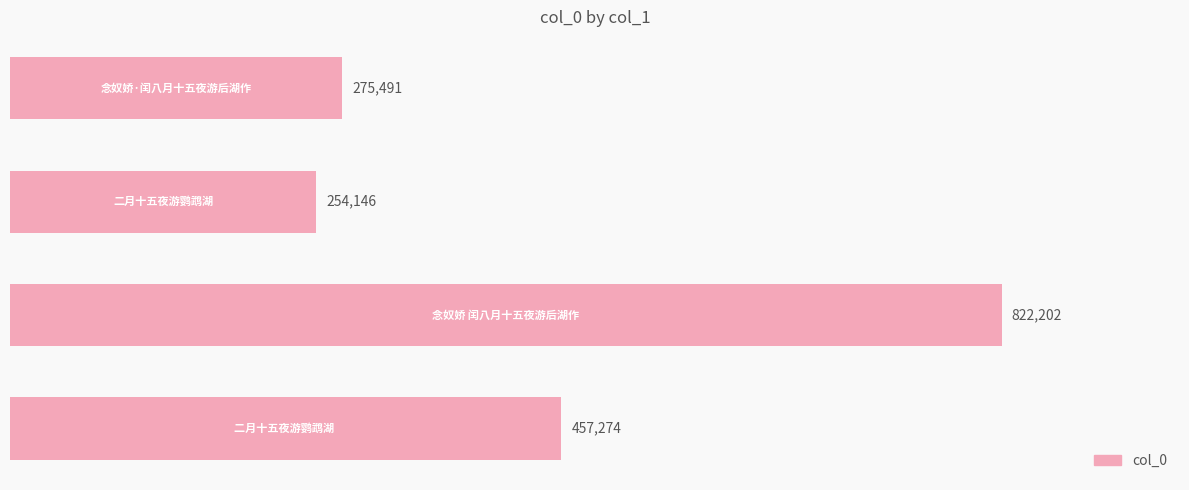

What is the difference between the maximum and minimum values?

568056